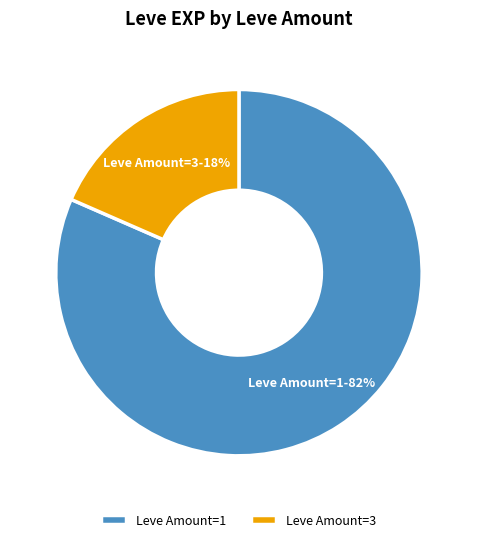

True or false: Leve Amount=1 accounts for 70% of the total.

False